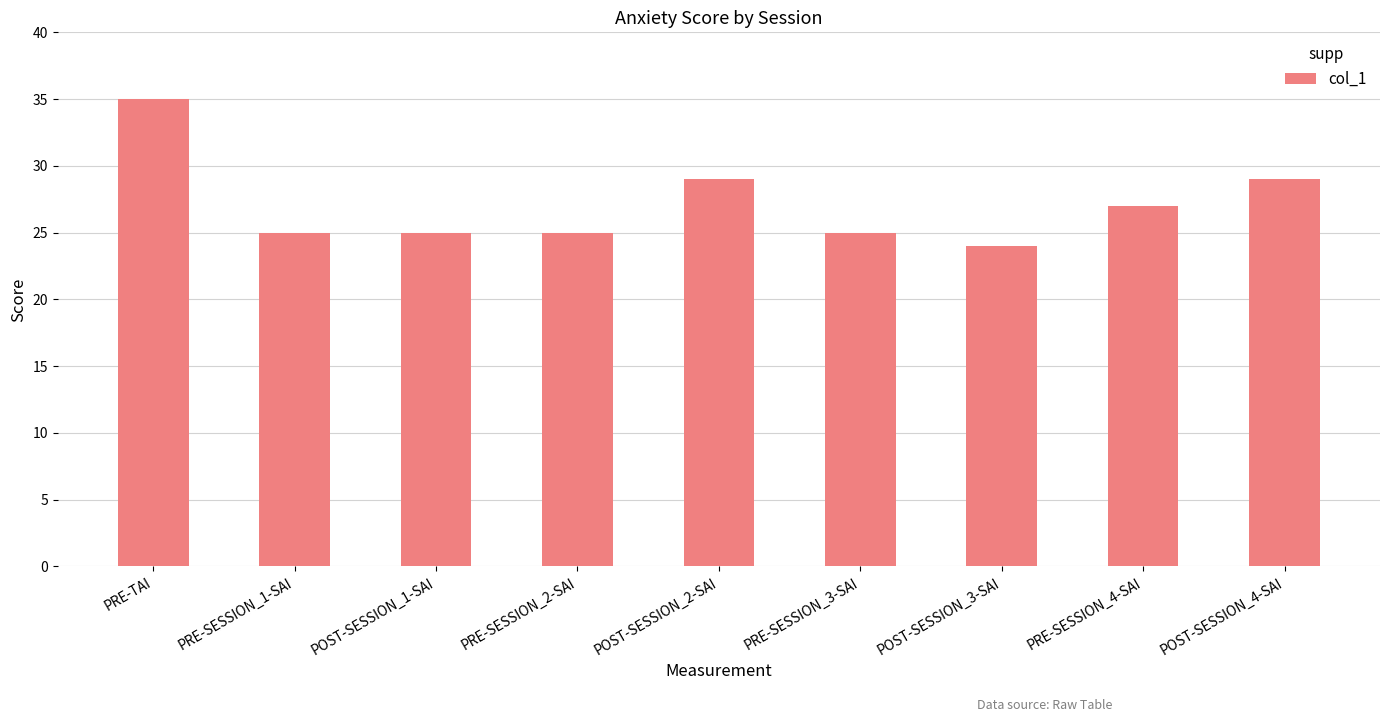

What is the average value?

27